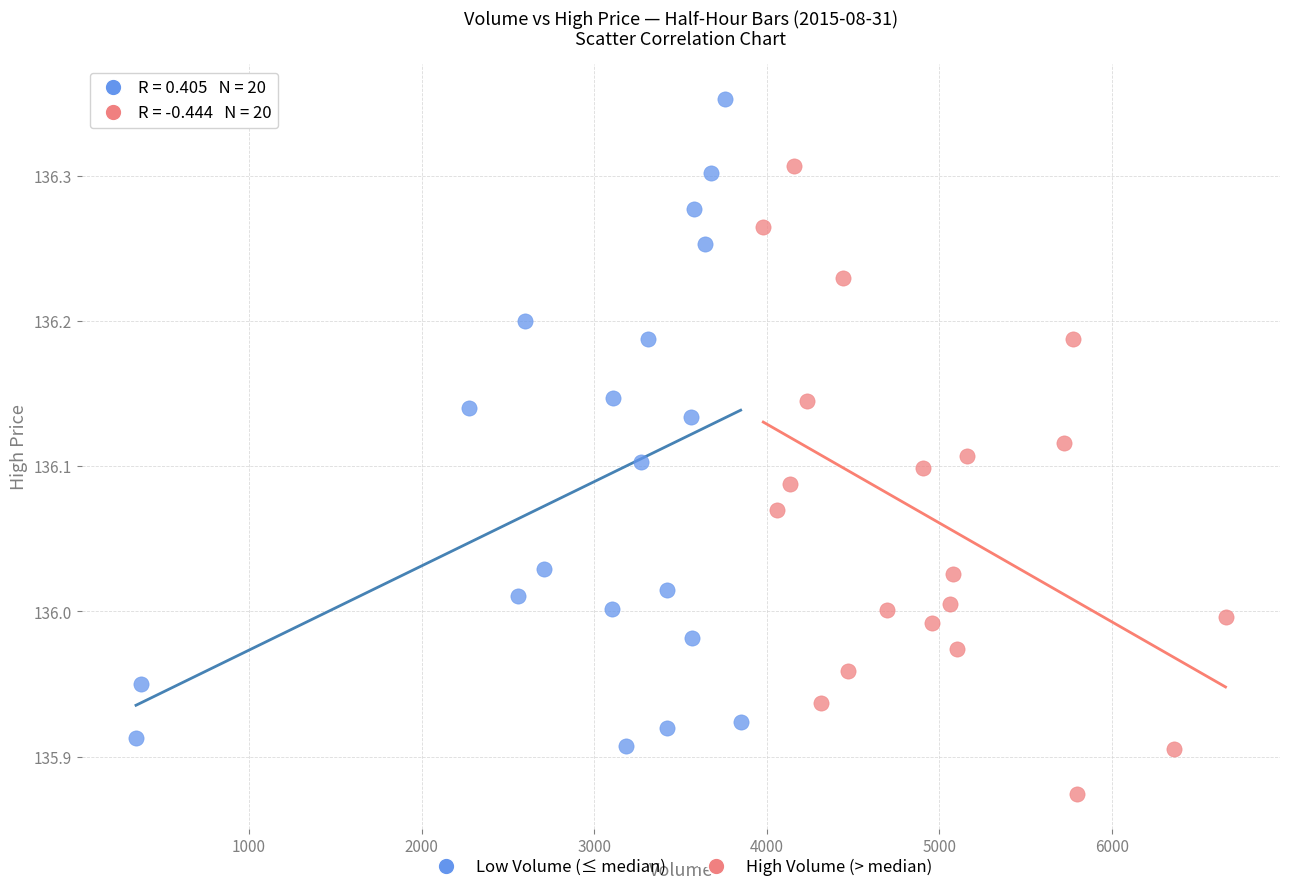

What are all the series names shown in the legend?

Low Volume (≤ median), High Volume (> median)